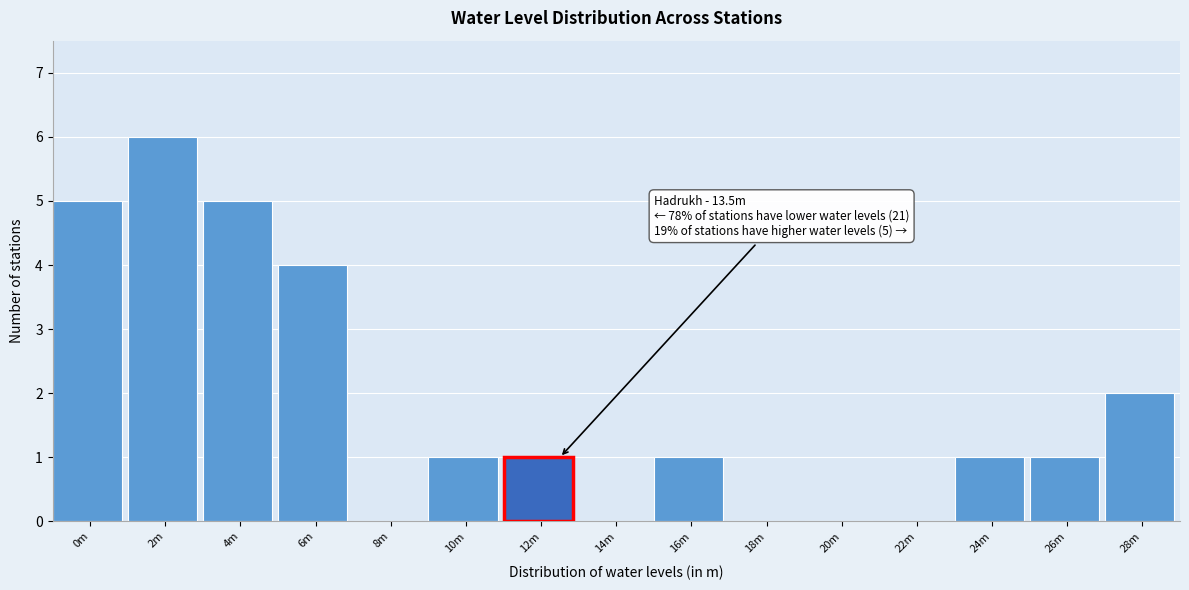

Reading right to left, transcribe all the data shown in this chart.

28m=2	26m=1	24m=1	22m=0	20m=0	18m=0	16m=1	14m=0	12m=1	10m=1	8m=0	6m=4	4m=5	2m=6	0m=5